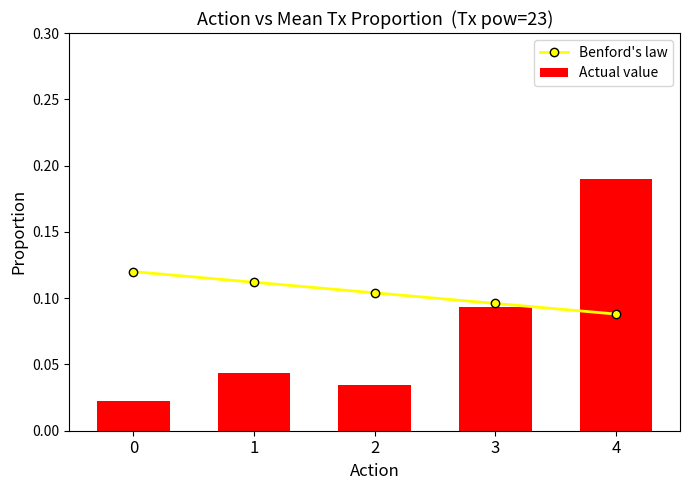

How many Benford's law values are between 0 and 1?

5